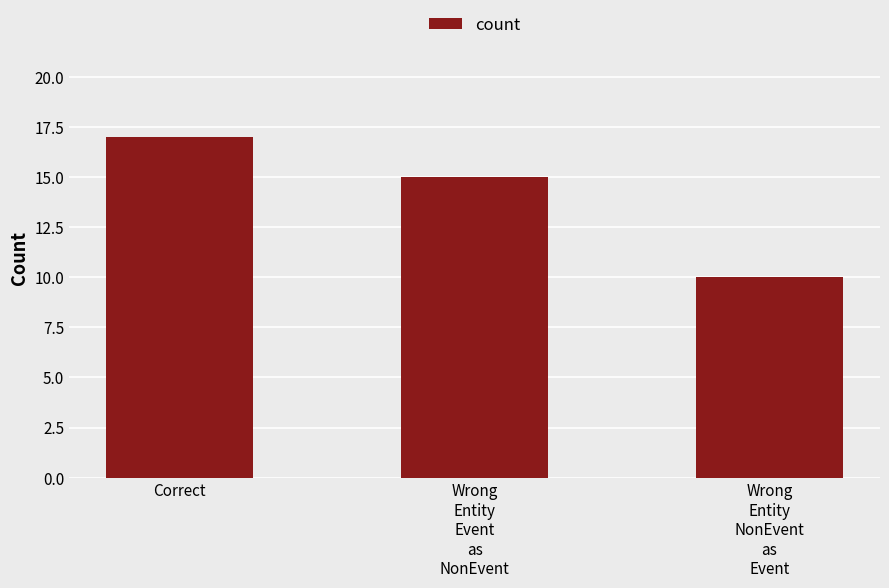

How many data points are less than 15?

1